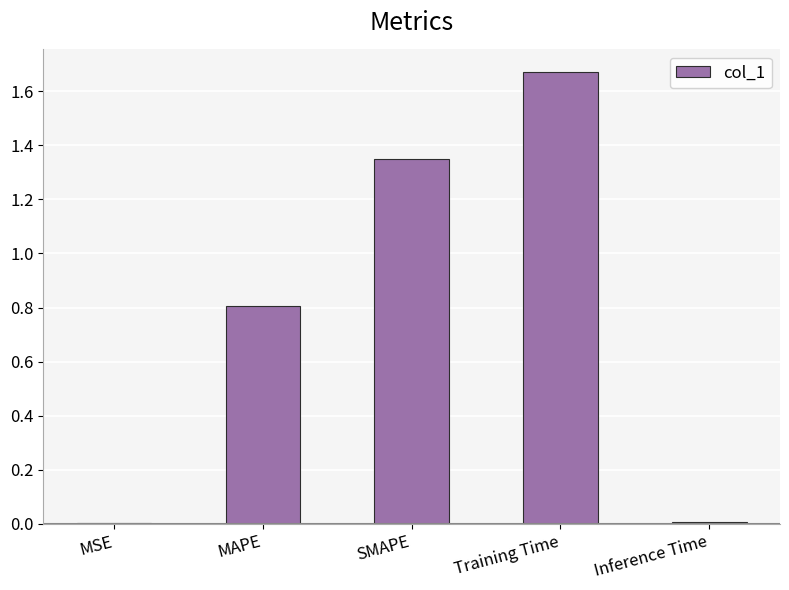

The value at MAPE is 0.5. True or false?

False